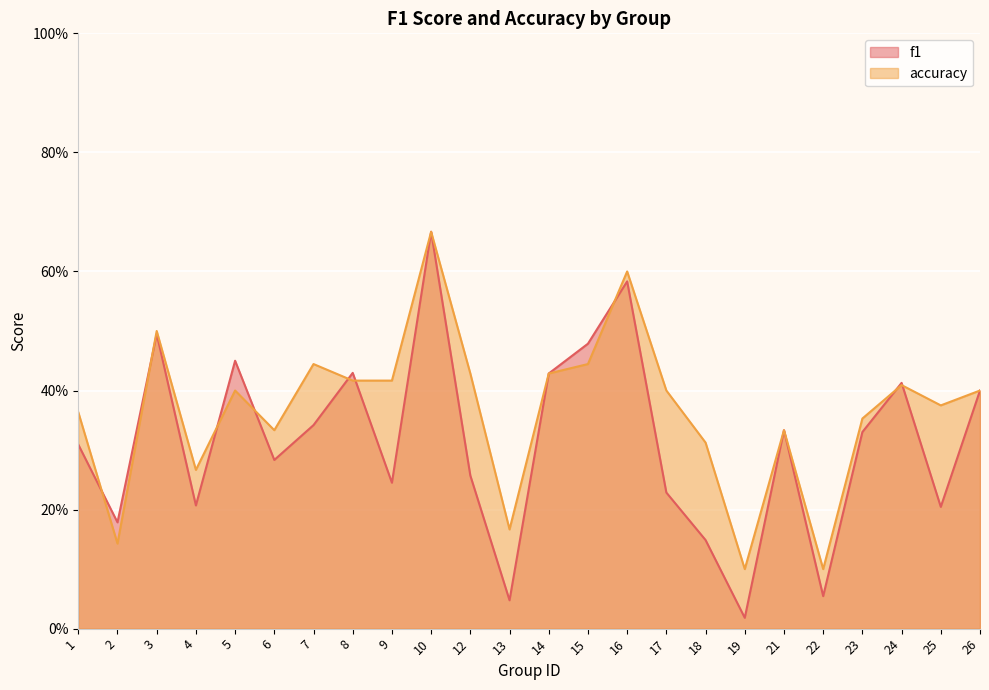

Is the value of accuracy at 8 greater than the value of f1 at 13?

Yes